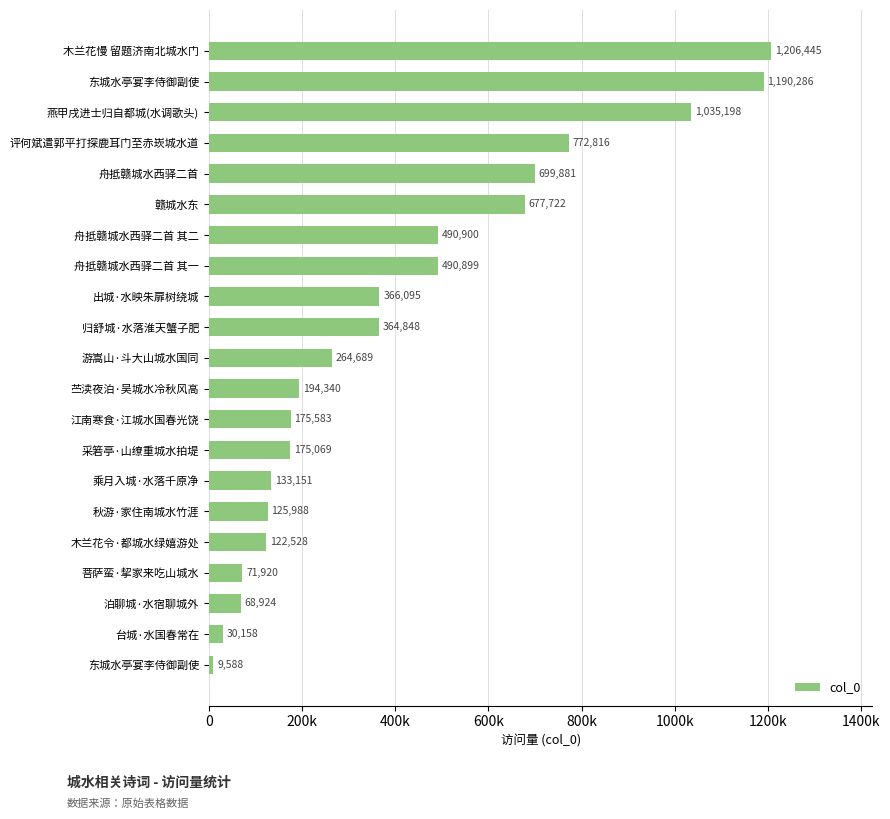

What is the smallest value displayed?

9588